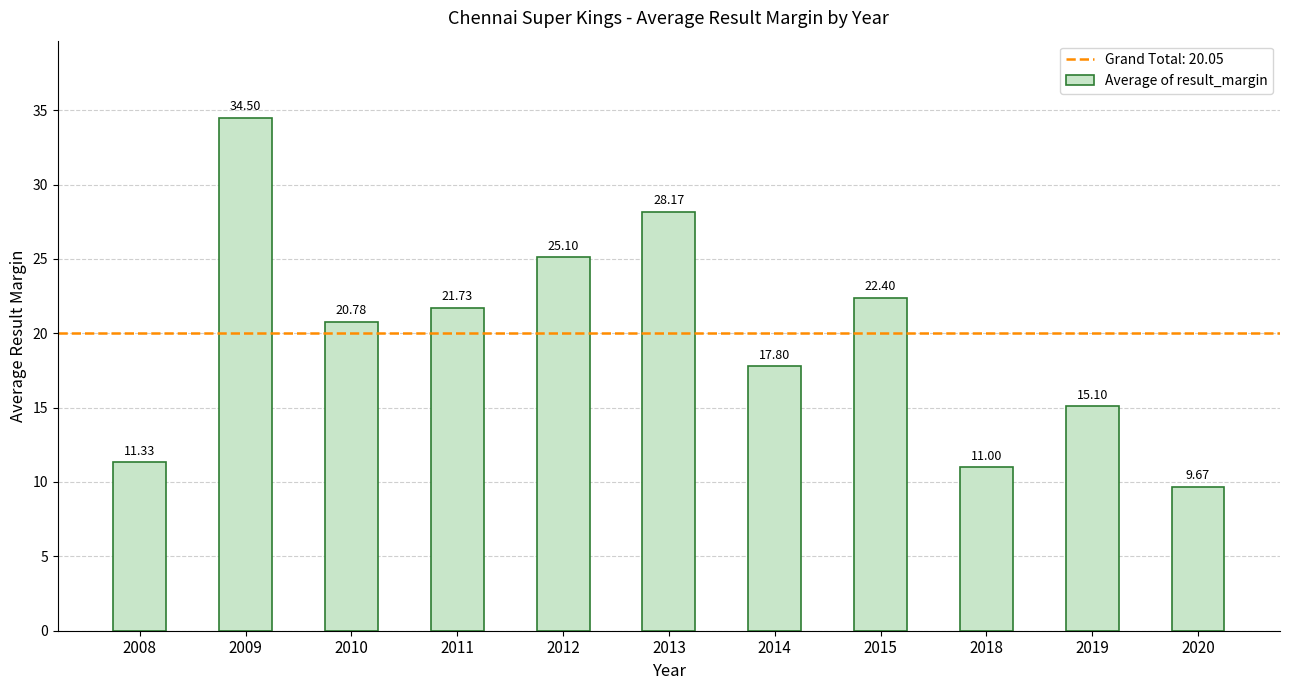

Are the bars grouped side by side (vs. stacked)?

No